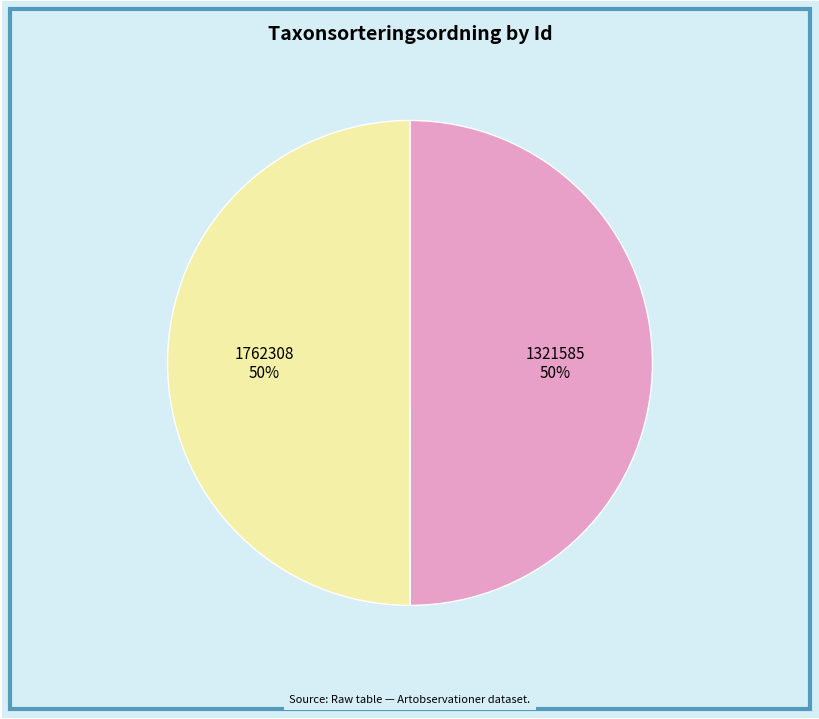

True or false: 1321585 accounts for 37% of the total.

False